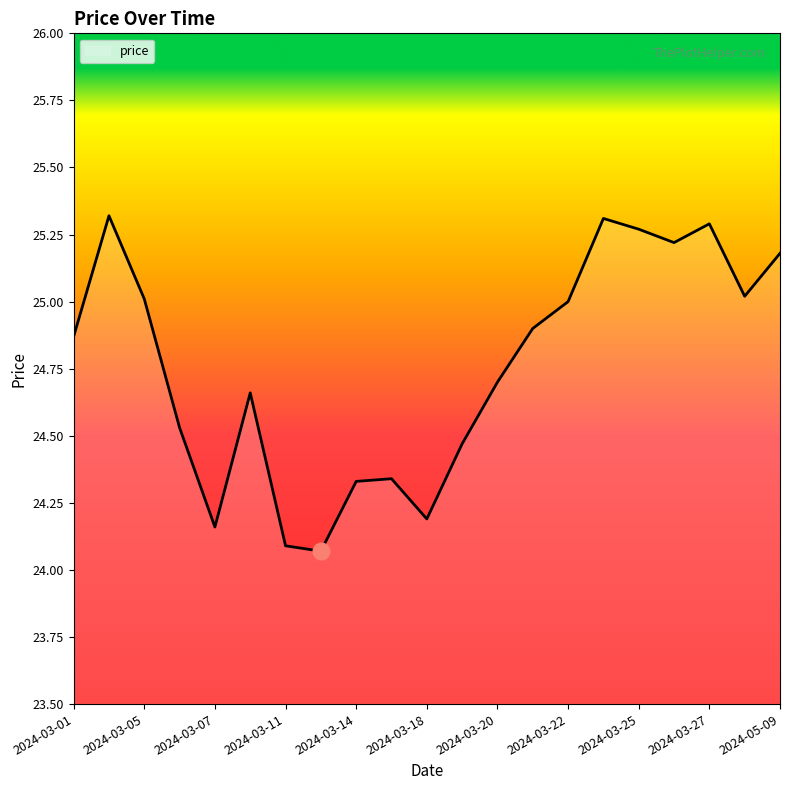

What is the minimum value shown in the chart?

24.1